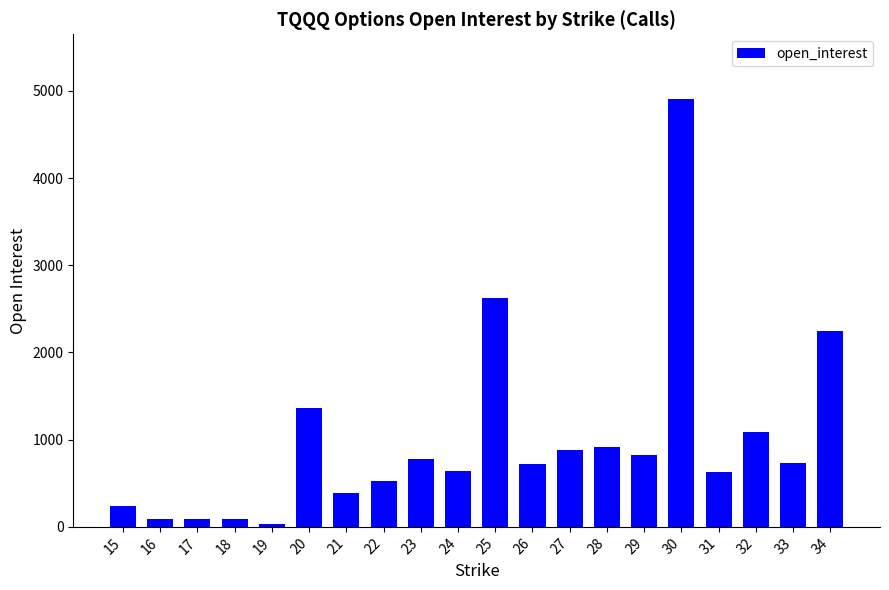

What is the value of the 15th bar from the left?

830